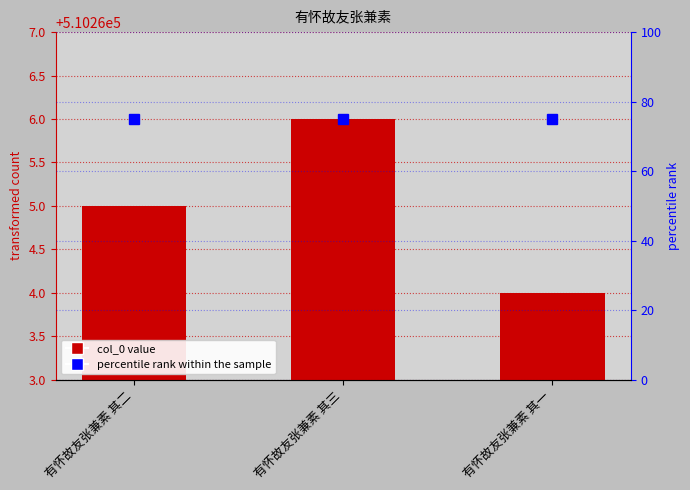

What is the average value of the percentile rank series?

75